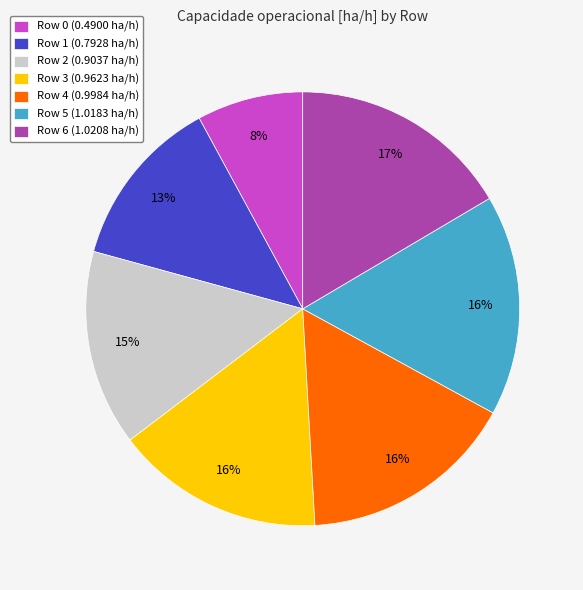

Combined, do Row 6 (1.0208 ha/h) and Row 5 (1.0183 ha/h) account for over 50%?

No